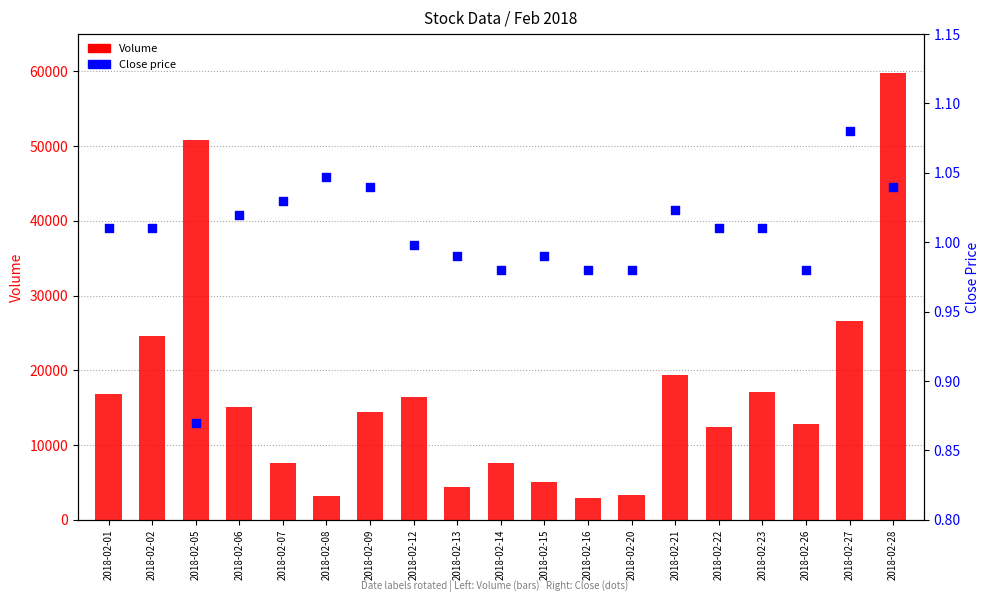

Which series contains the highest Y value?

Volume